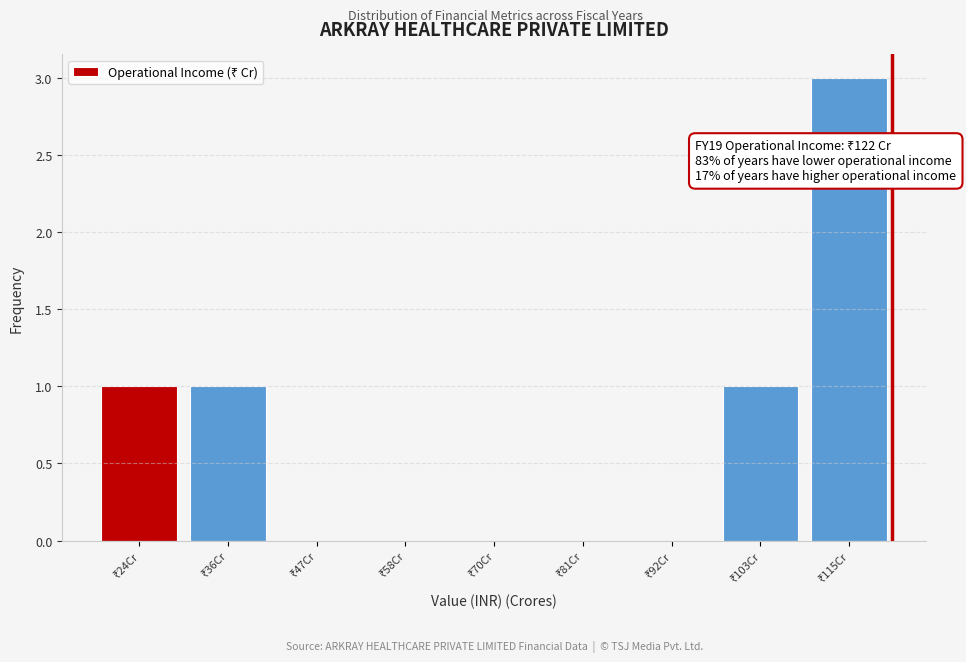

What is the sum of all values?

6